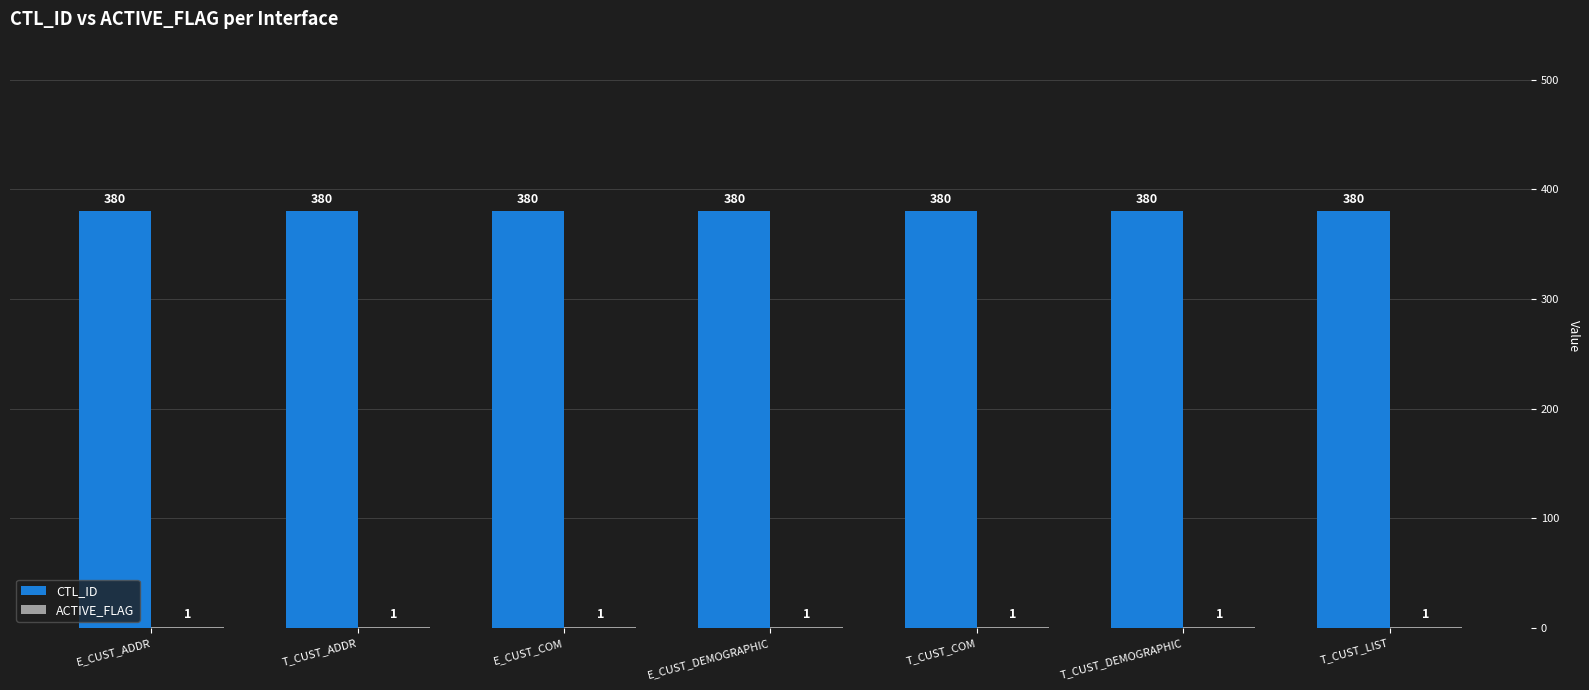

What is the maximum value shown in the chart?

380